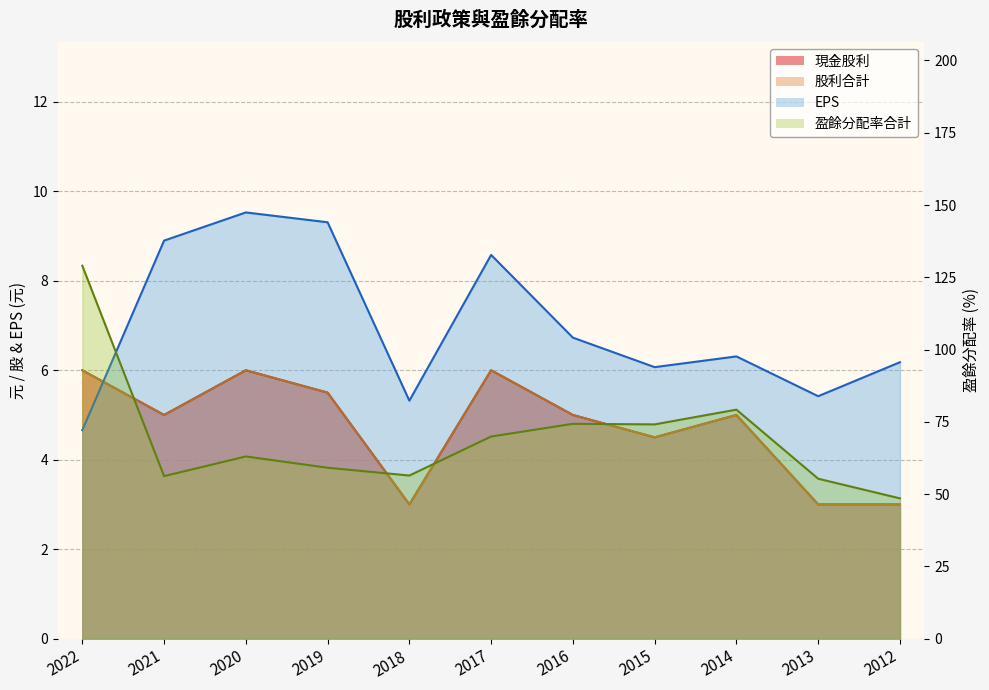

At which label does EPS reach its peak?

2020